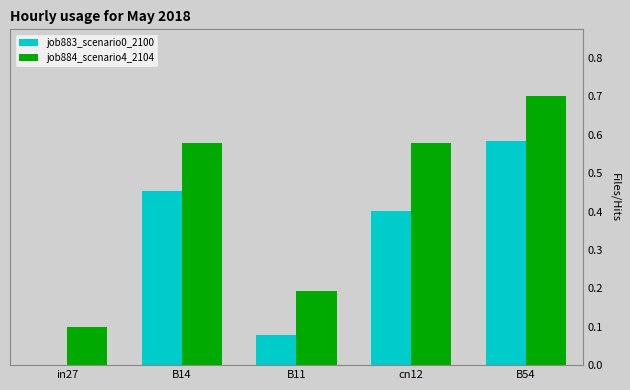

At which label does job883_scenario0_2100 reach its peak?

B54